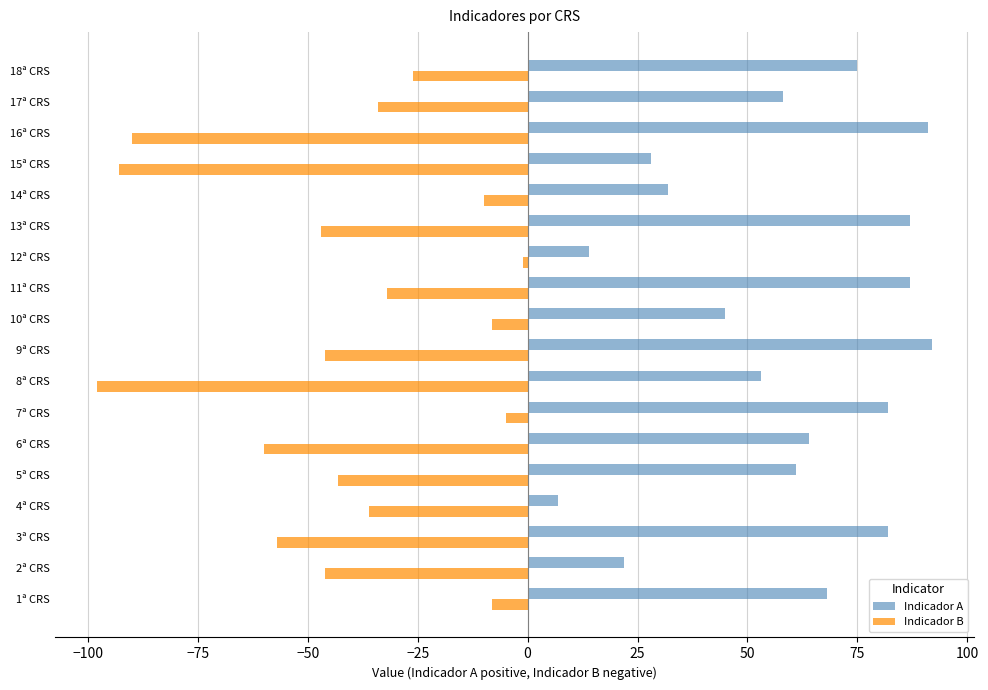

Is it true that Indicador A equals 32 at 14ª CRS?

True